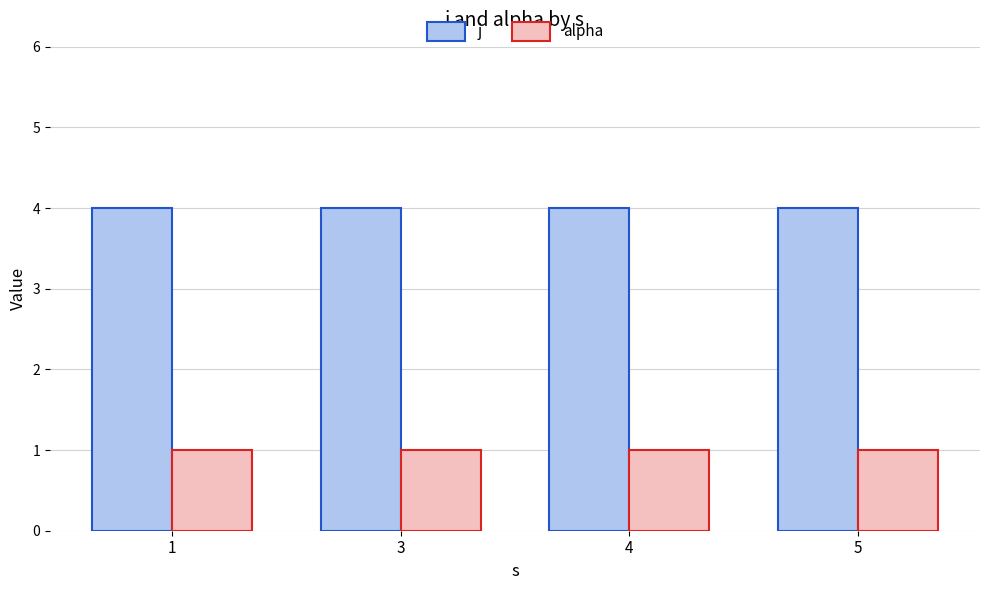

What is the value of the alpha bar at the 1st from the left?

1